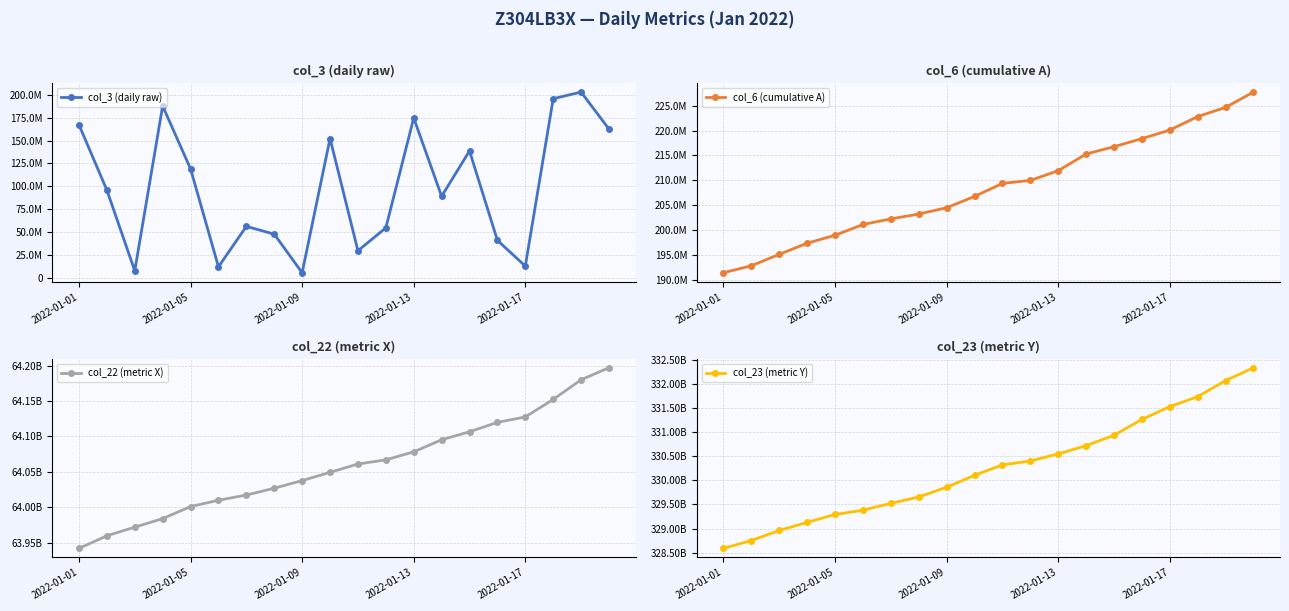

How many data points in col_23 (metric Y) are less than 330318211828?

10